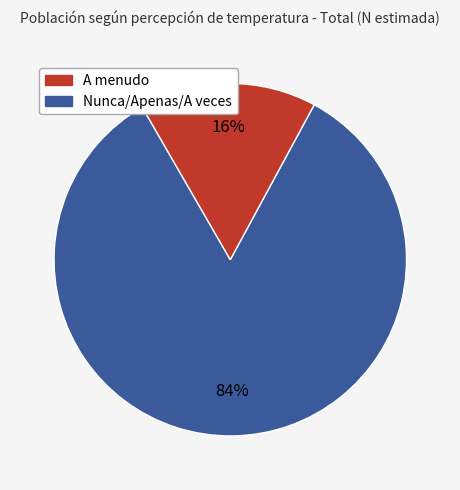

Is there any slice that represents more than half of the pie?

Yes